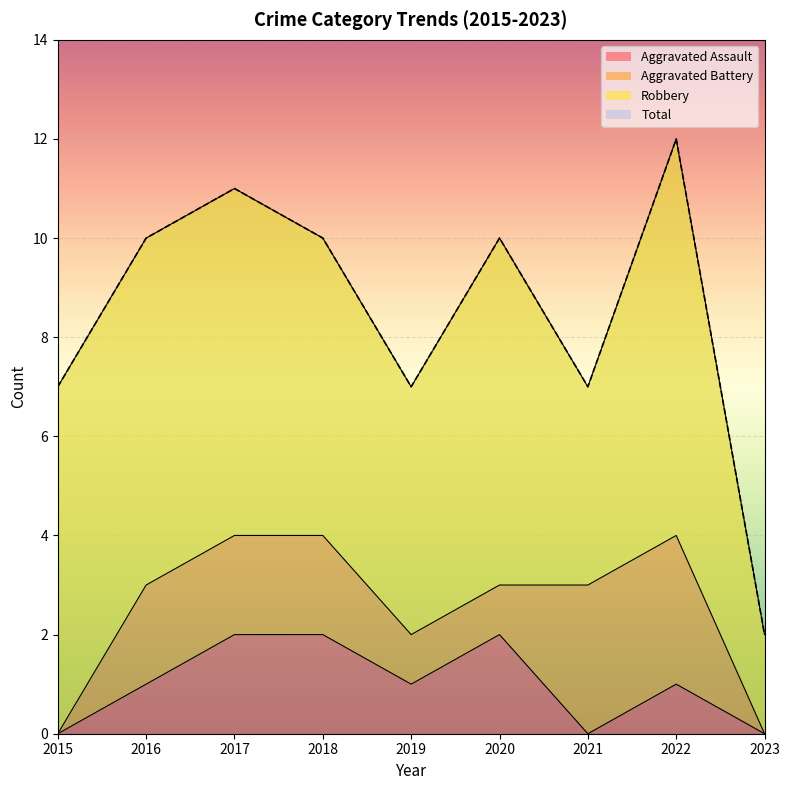

Which series changed the most between 2019 and 2020?

Total